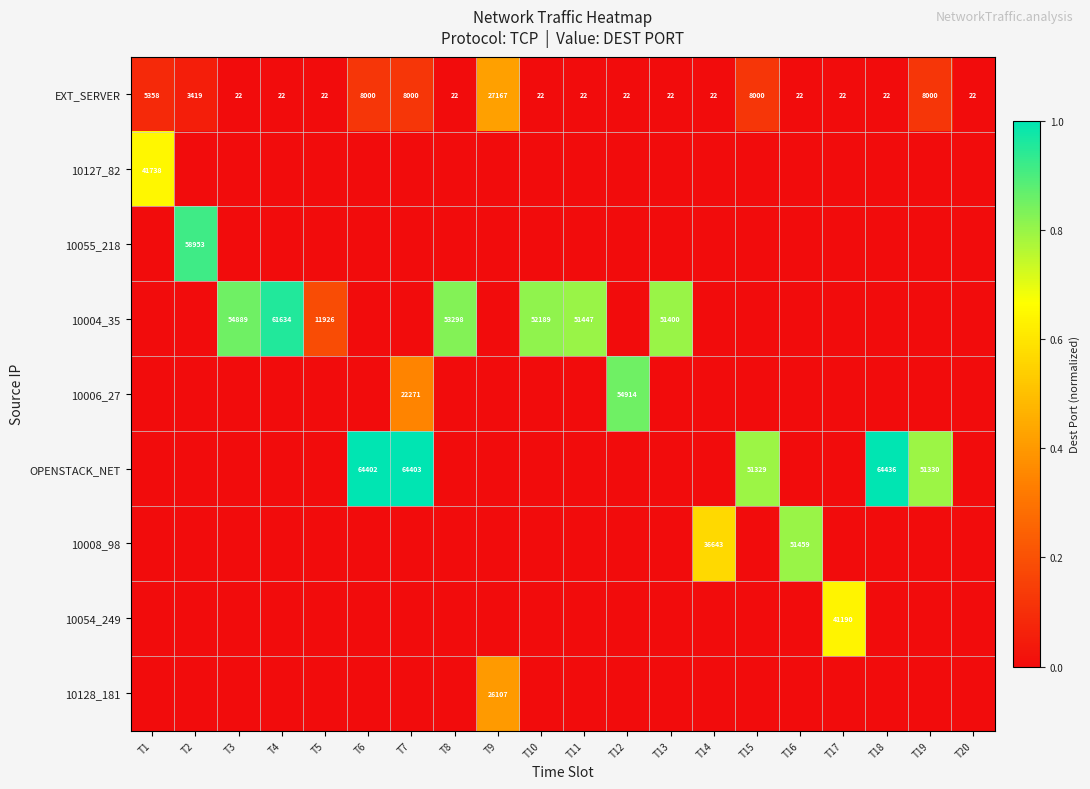

List the labels in order of 10128_181 value, largest first.

T9, T1, T2, T3, T4, T5, T6, T7, T8, T10, T11, T12, T13, T14, T15, T16, T17, T18, T19, T20